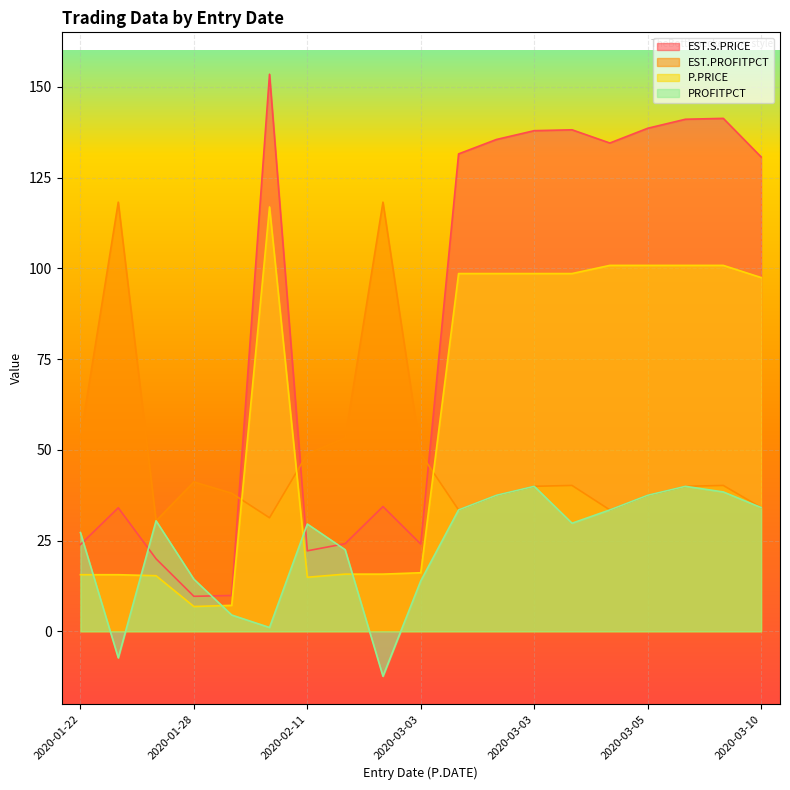

Where is EST.S.PRICE nearest to the value 81?

2020-02-18